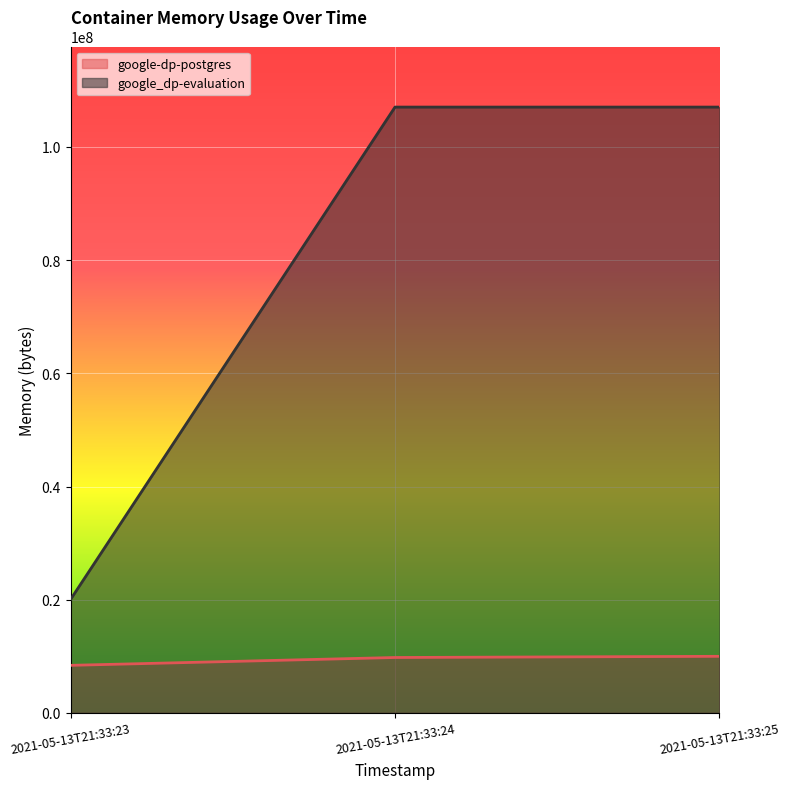

At which label does google-dp-postgres first exceed 9789440?

2021-05-13T21:33:25